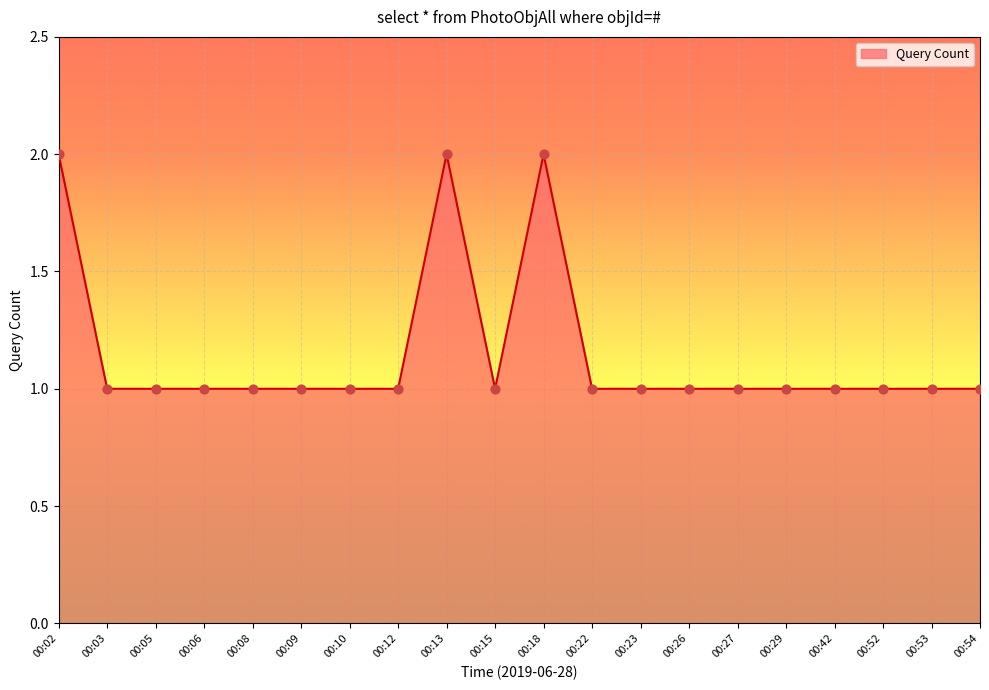

What is the ratio of the value at 00:02 to the value at 00:18?

1.0